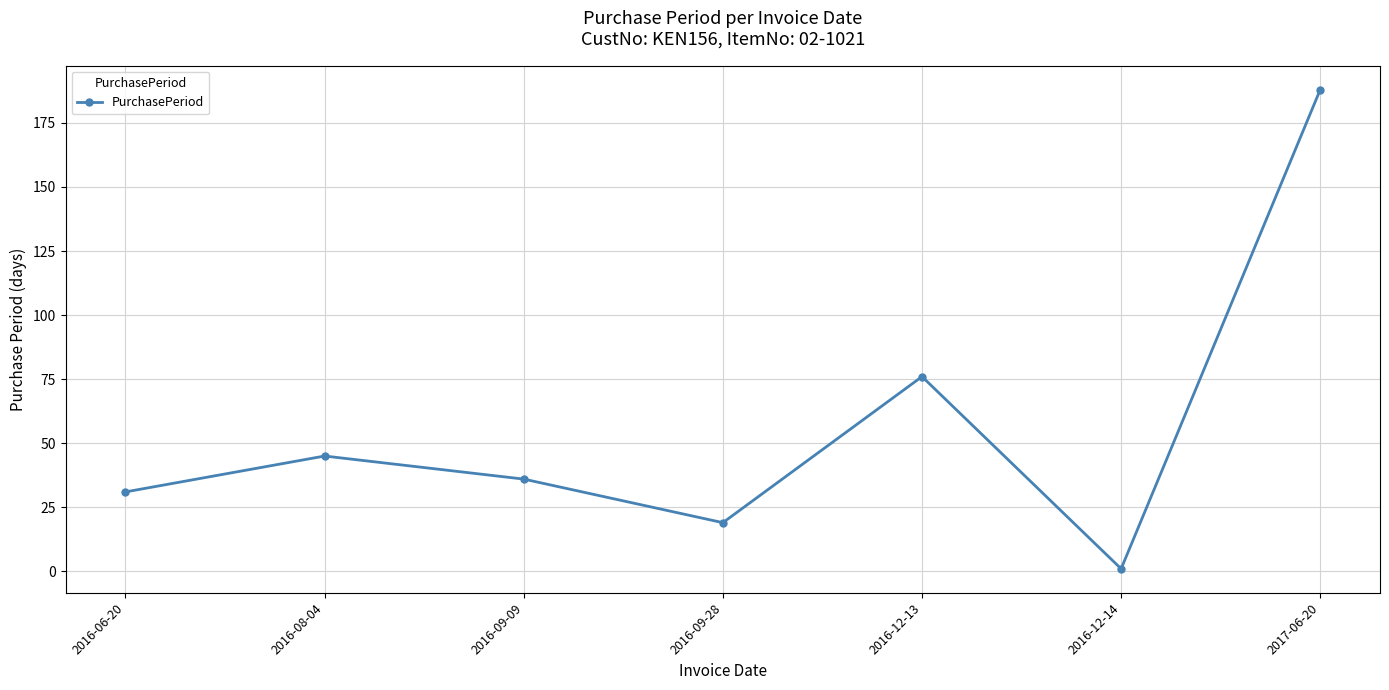

At which category does the data reach its first local valley?

2016-09-28